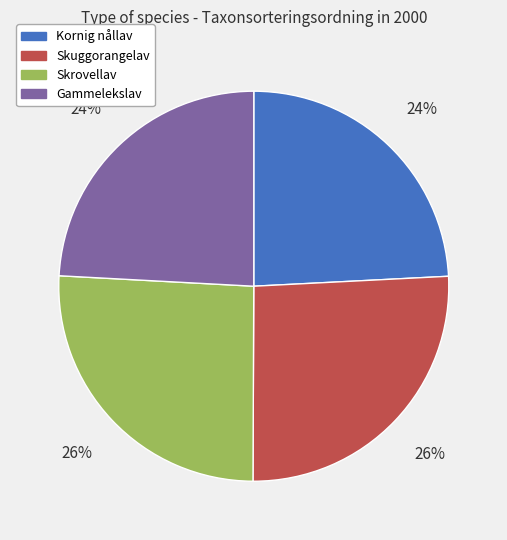

To the nearest percent, what is the average slice percentage?

25%